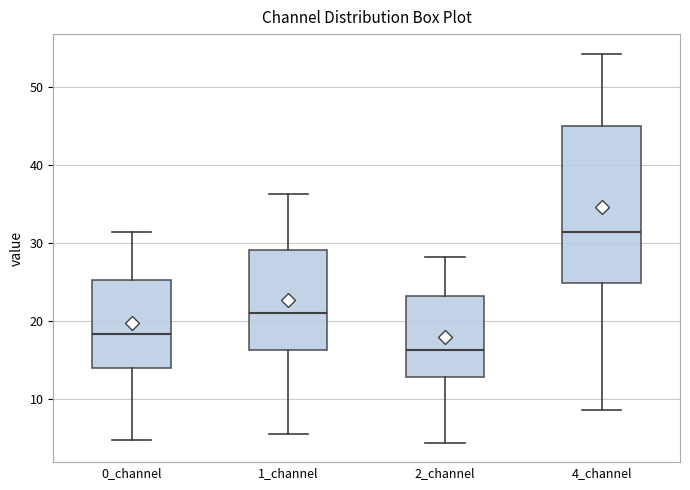

Reading left to right, read every box against the y-axis: the position of its median line, the range the box covers, and the ends of its whiskers. The values are not printed on the chart, so give them approximately, as read against the axis.

0_channel: median 18, box 14 to 25, whiskers 5 to 31
1_channel: median 21, box 16 to 29, whiskers 6 to 36
2_channel: median 16, box 13 to 23, whiskers 4 to 28
4_channel: median 31, box 25 to 45, whiskers 9 to 54